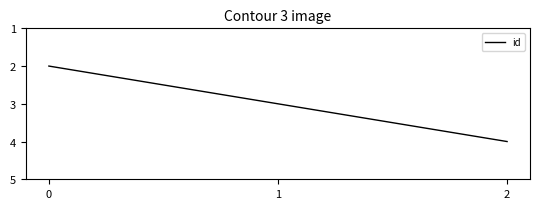

The chart shows a value of 5 at 1. True or false?

False